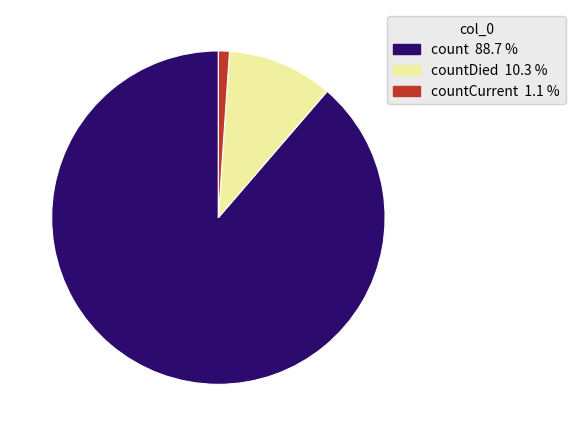

Does any single category account for the majority?

Yes